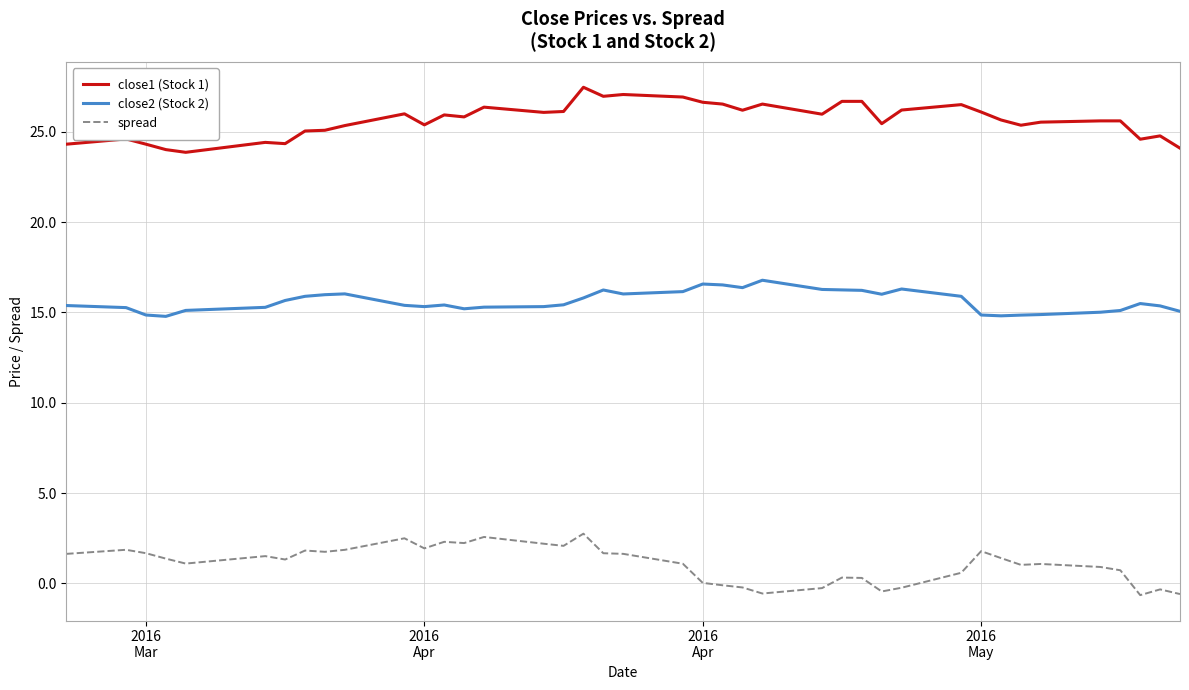

Which series has the largest total across all categories?

close1 (Stock 1)